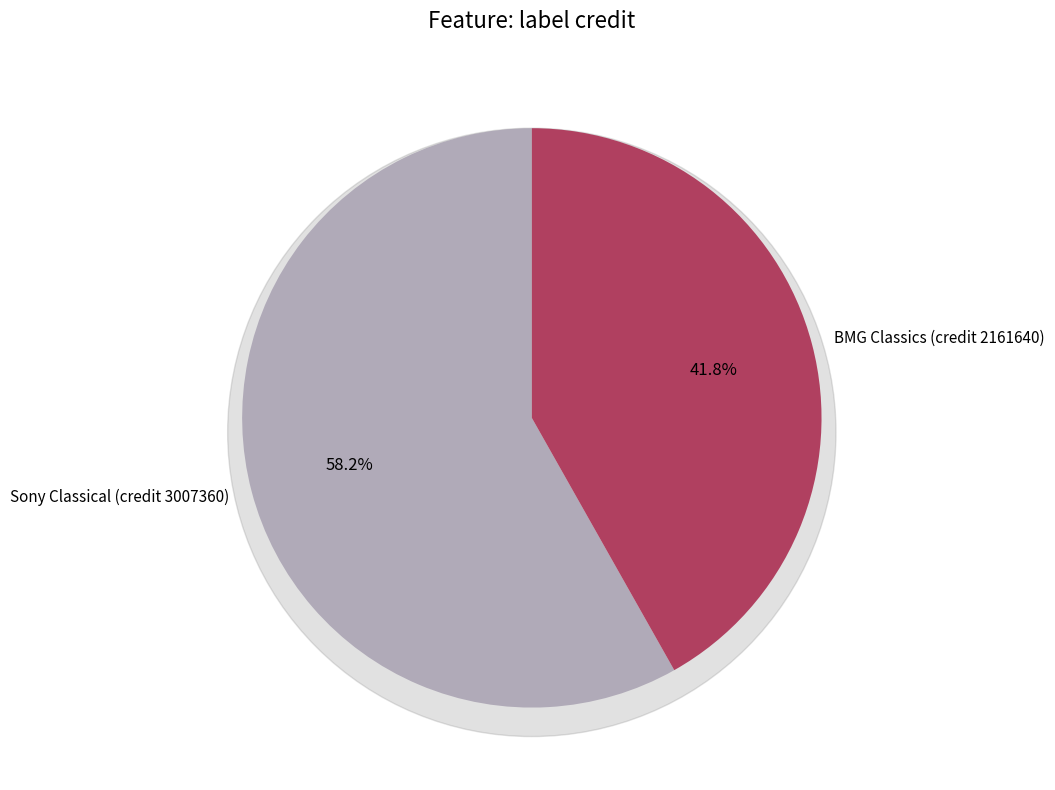

How many segments does this pie chart have?

2